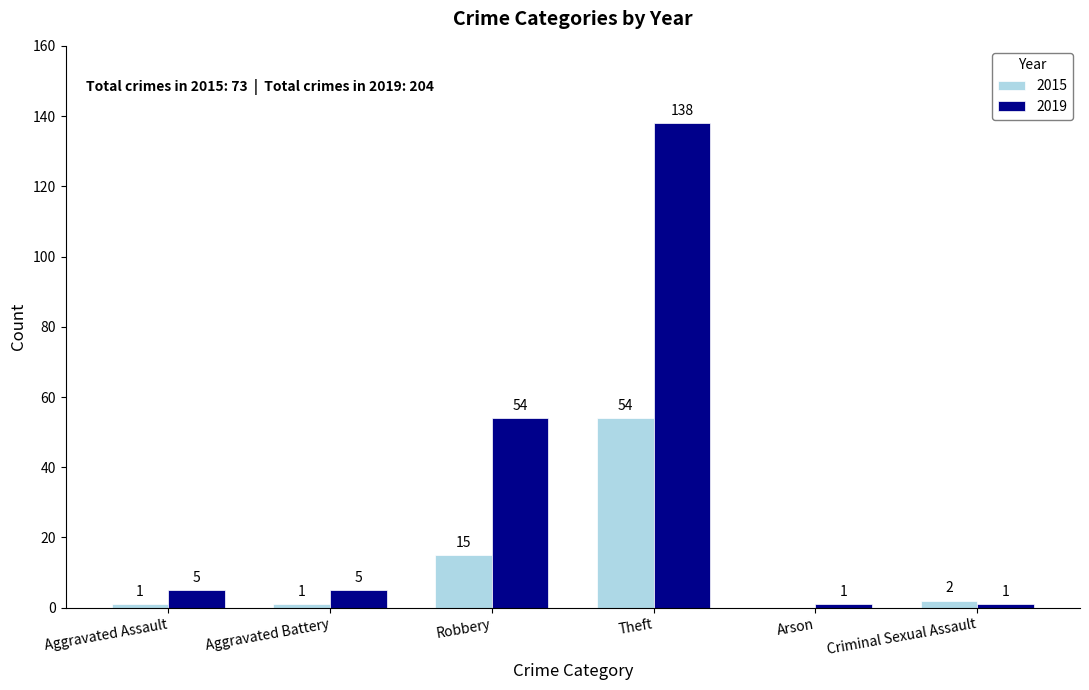

How many values in 2015 are above zero?

5